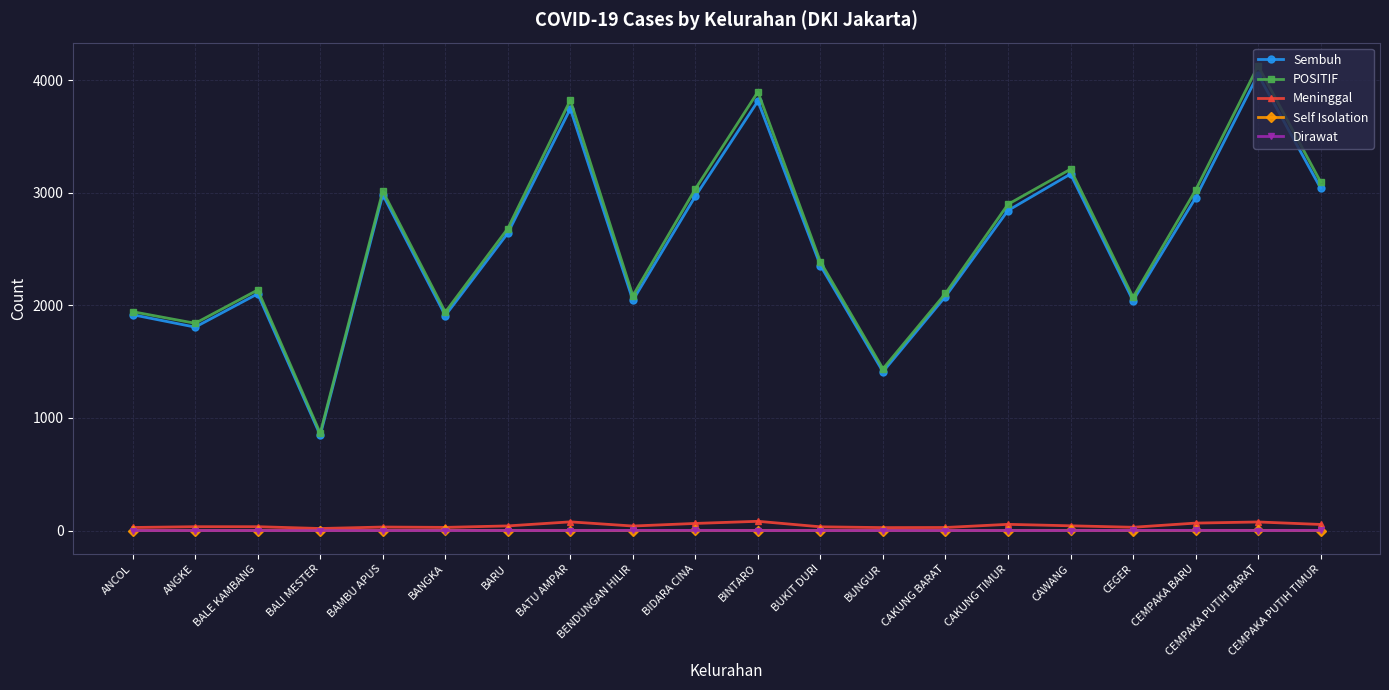

The POSITIF series shows 7158 at CEMPAKA PUTIH BARAT. True or false?

False